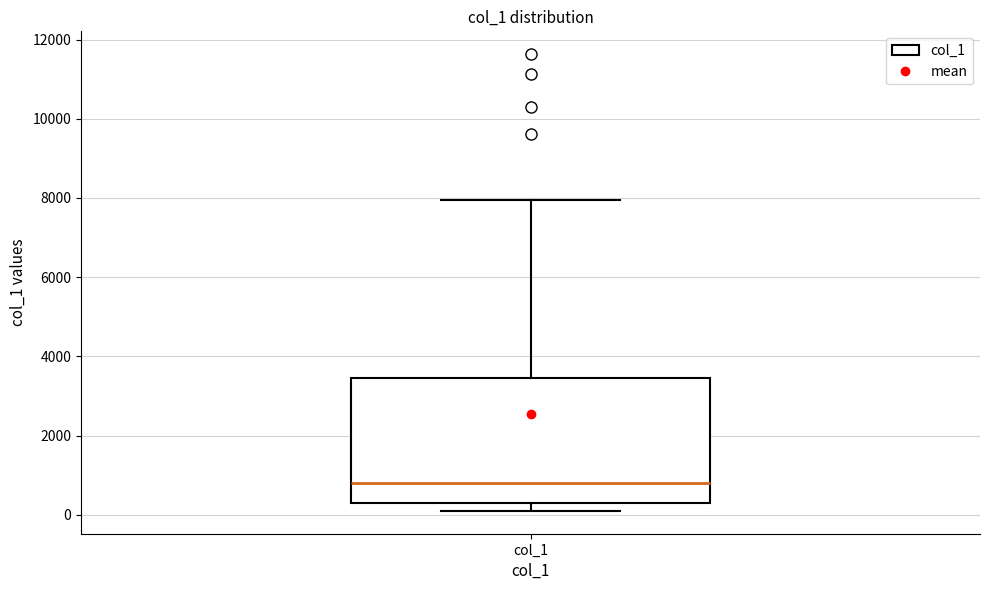

Read this box plot against the y-axis: the position of the median line, the range covered by the box, and the ends of both whiskers. The values are not printed on the chart, so give them approximately, as read against the axis.

median 800, box 200 to 3400, whiskers 200 (just below the box's lower edge) to 8000